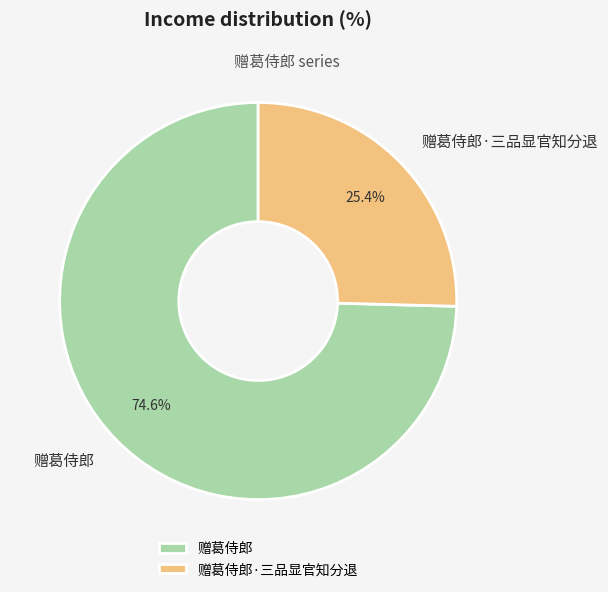

What percentage is NOT represented by 赠葛侍郎·三品显官知分退?

74.6%